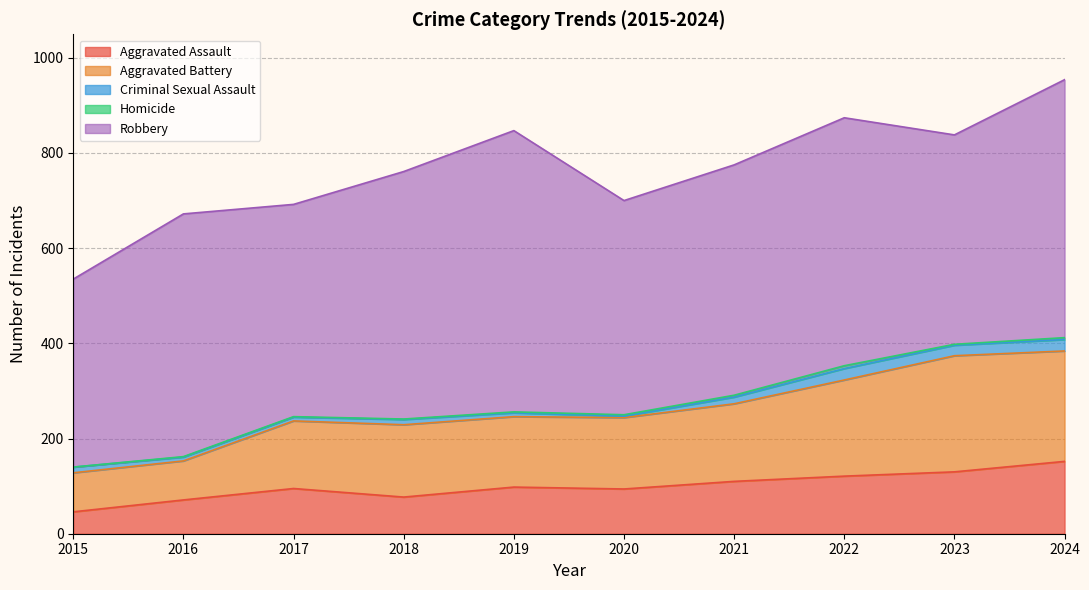

True or false: Criminal Sexual Assault has a value of 13 at 2024.

False